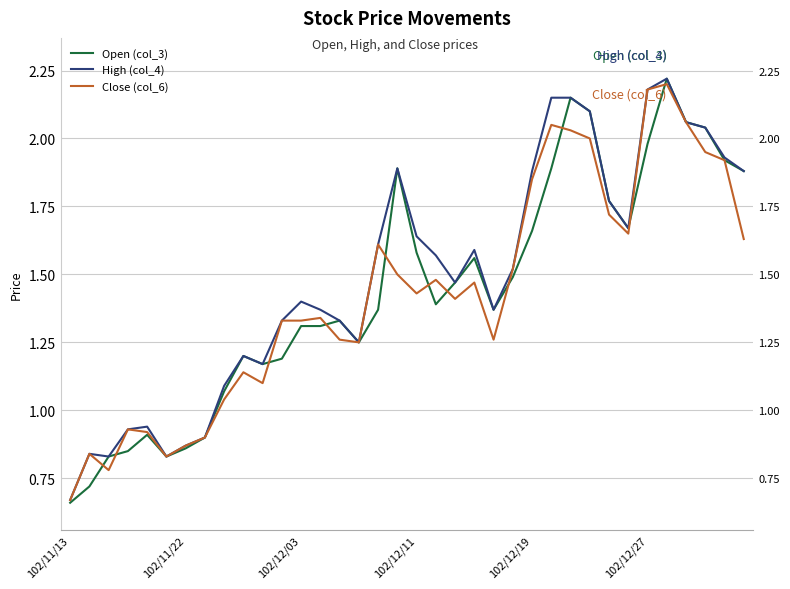

What value does the Open (col_3) series have at 102/11/22?

0.9